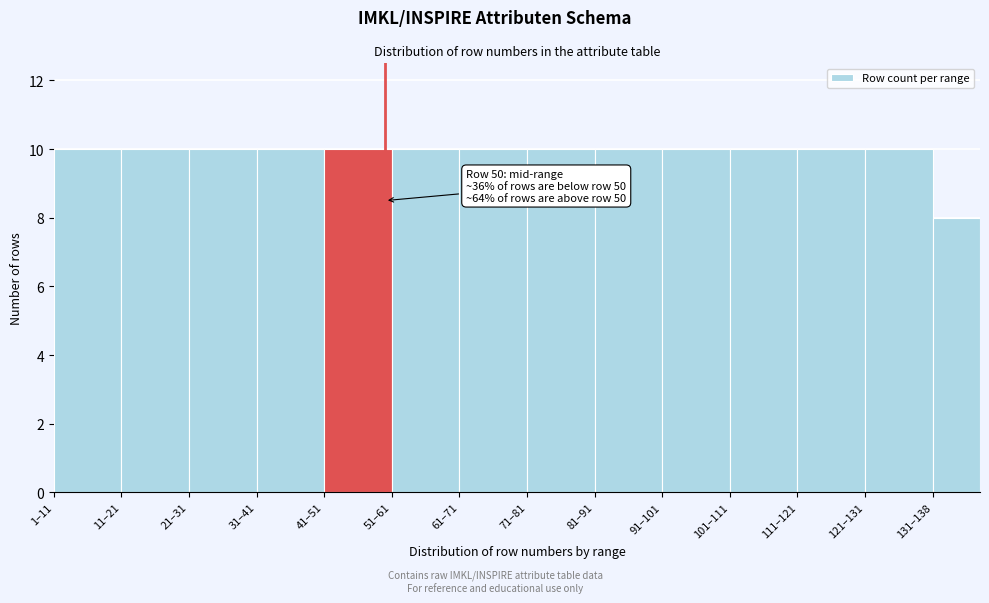

Reading left to right, what are all the values shown in this chart?

10	10	10	10	10	10	10	10	10	10	10	10	10	8